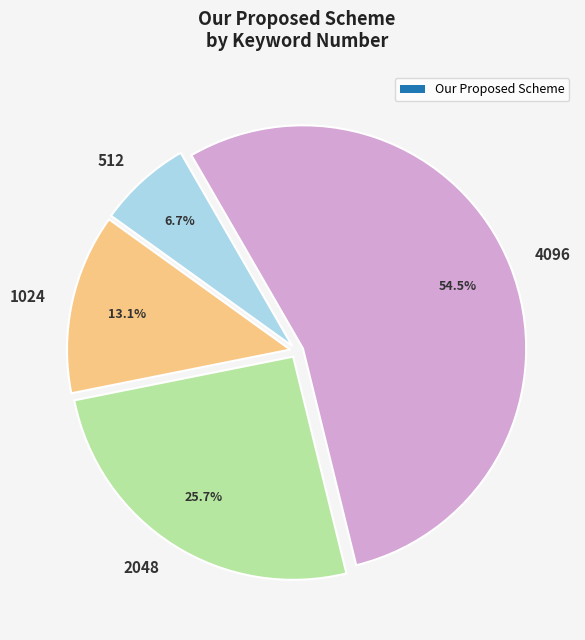

Rank the categories by value from highest to lowest.

4096, 2048, 1024, 512